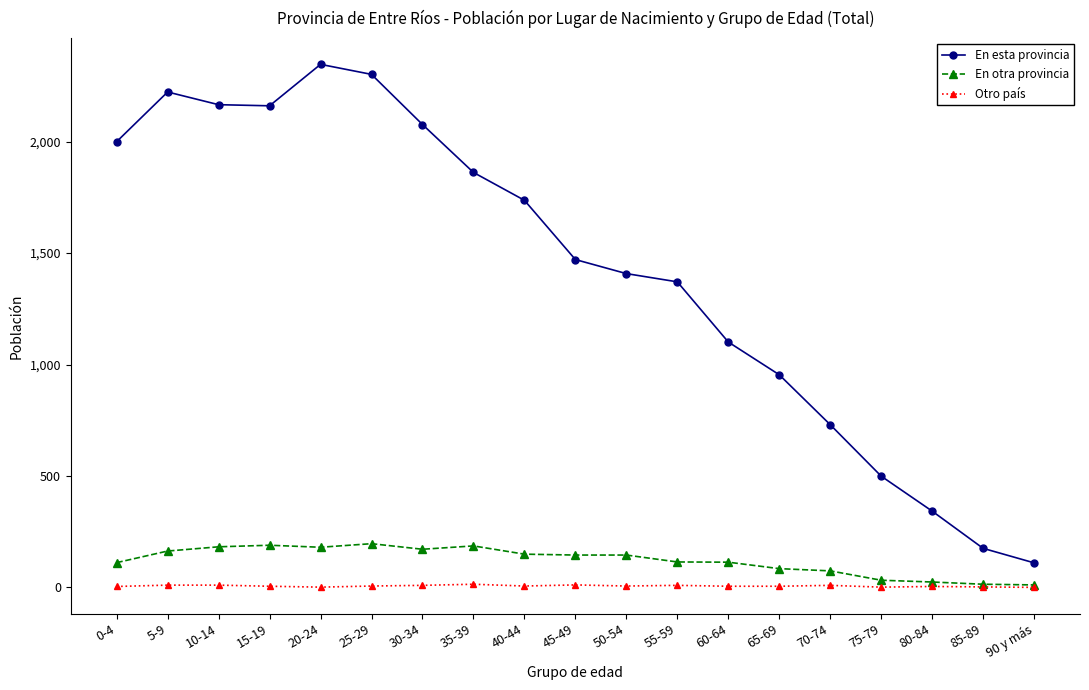

How many data points in En esta provincia are less than 1471?

9